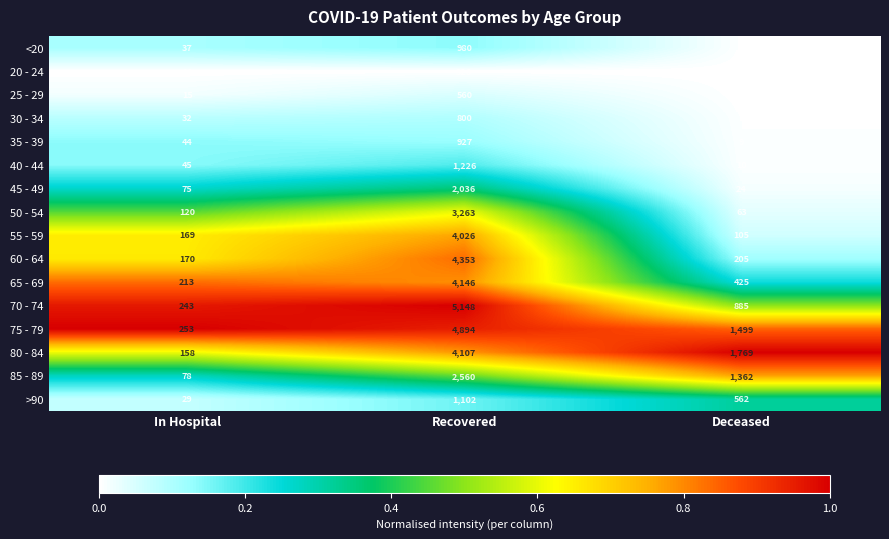

Is it true that 20 - 24 equals 1 at Deceased?

True